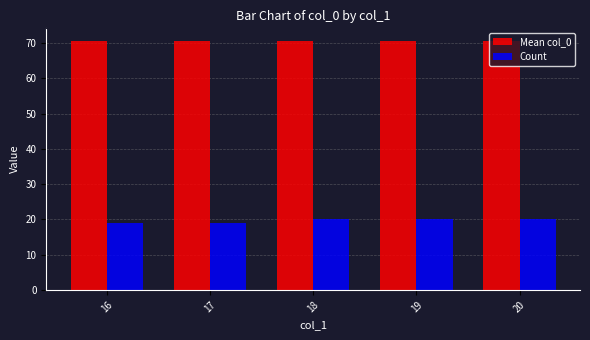

The value of Count at 16 is 19.0. True or false?

True